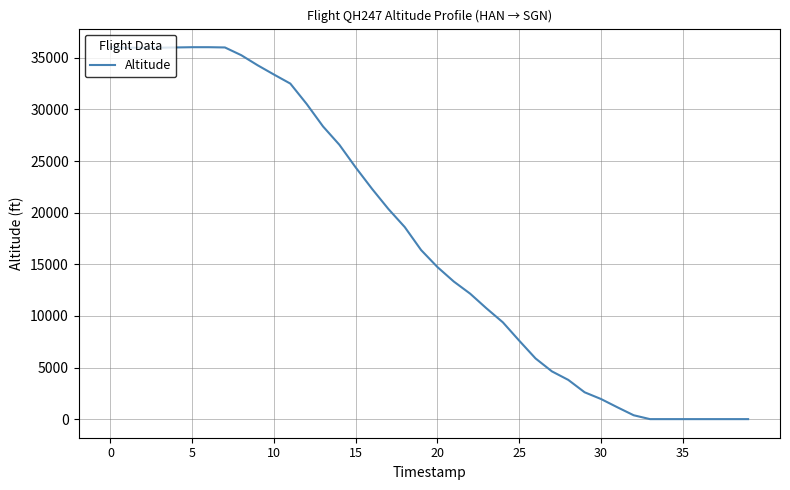

What is the maximum value shown in the chart?

36025